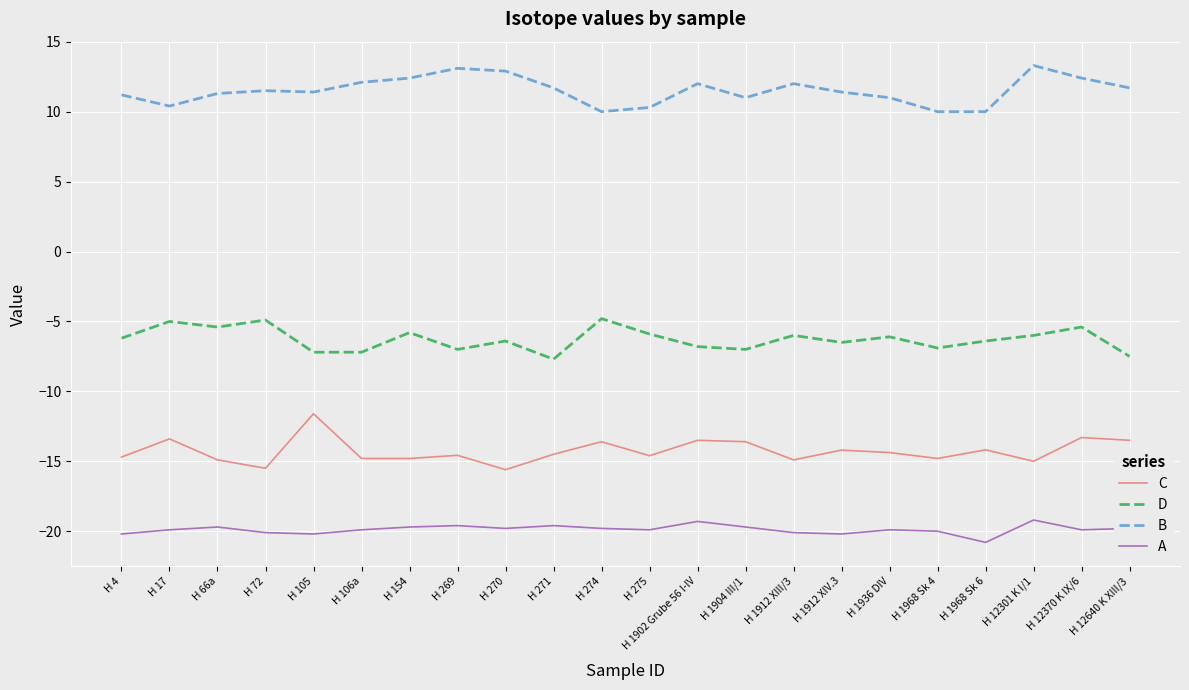

True or false: C and B cross at least once.

False